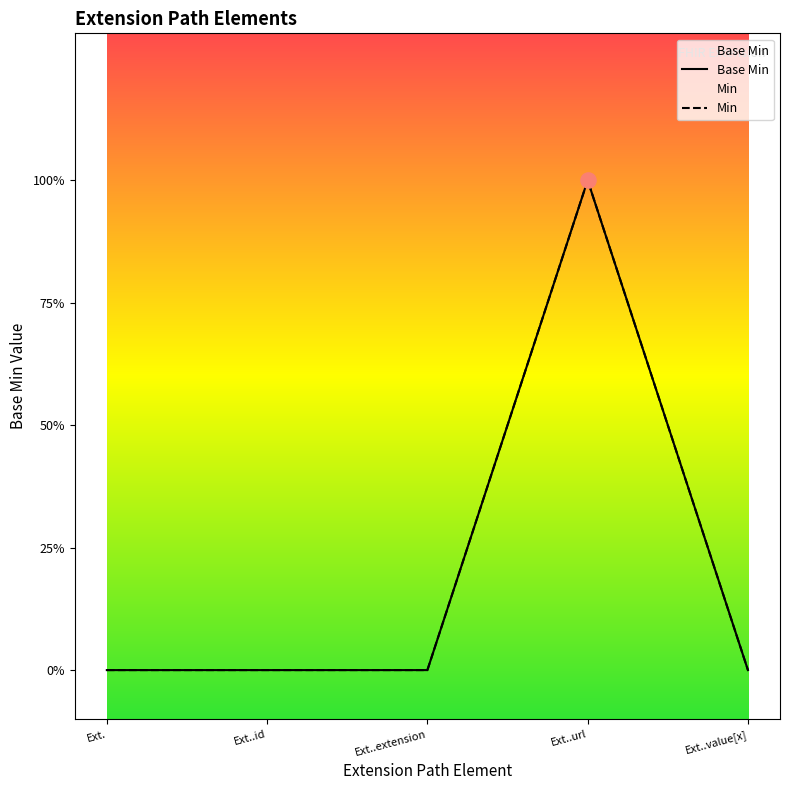

Which series contains the highest Y value?

Base Min